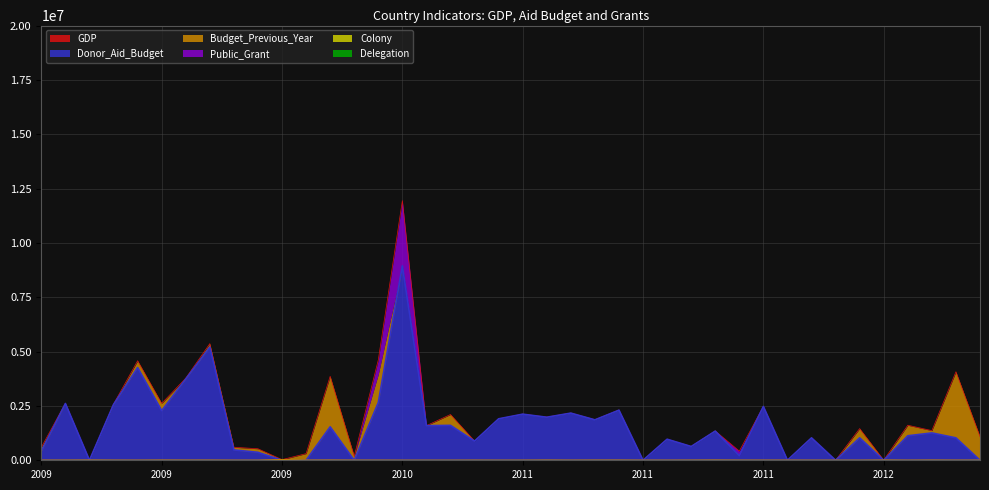

List the labels in order of Budget_Previous_Year value, smallest first.

2009_dominica, 2009_israel, 2010_republica democratica del congo, 2011_mozambique, 2011_egipto, 2011_etiopia, 2011_nicaragua, 2011_republica dominicana, 2011_bolivia, 2011_paraguay, 2011_peru, 2011_india, 2011_vietnam, 2011_jordania, 2011_libano, 2011_siria, 2011_palestina, 2012_republica del congo, 2012_sahara occidental, 2012_costa de marfil, 2012_sudafrica, 2009_marruecos, 2009_guatemala, 2009_paraguay, 2012_republica dominicana, 2009_camboya, 2009_peru, 2009_vietnam, 2009_egipto, 2009_siria, 2009_jordania, 2009_bolivia, 2009_colombia, 2012_etiopia, 2012_nicaragua, 2011_republica democratica del congo, 2012_jordania, 2009_palestina, 2009_libano, 2012_palestina